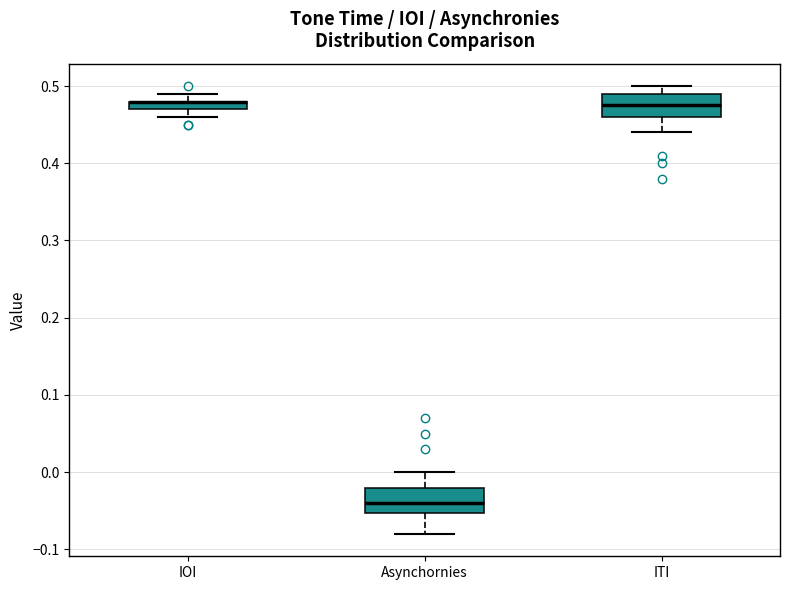

Where does the upper whisker of the box for ITI end on the y-axis? The values are not printed on the chart, so give them approximately, as read against the axis.

0.50